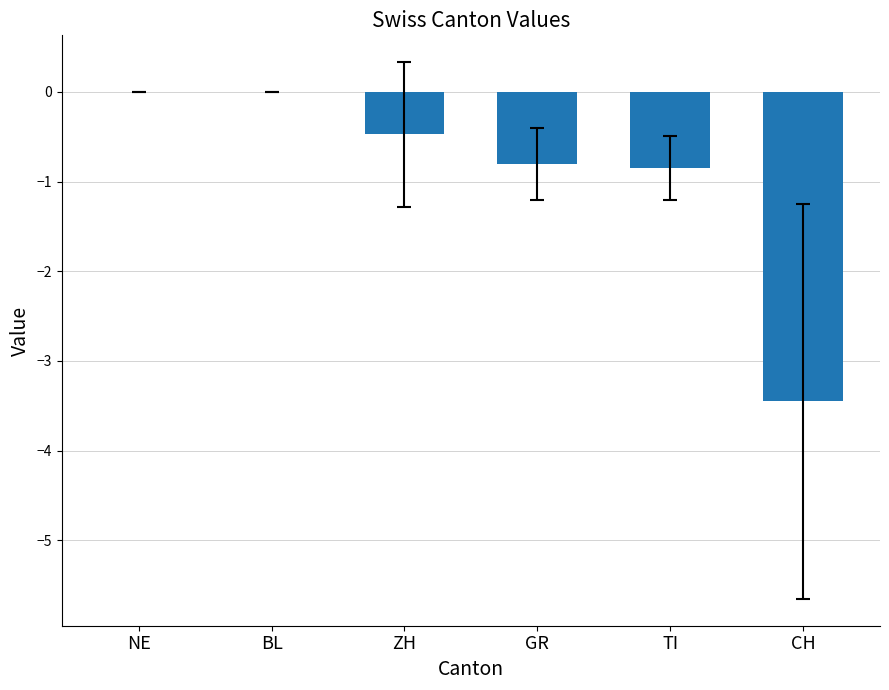

Are the bars horizontal?

No